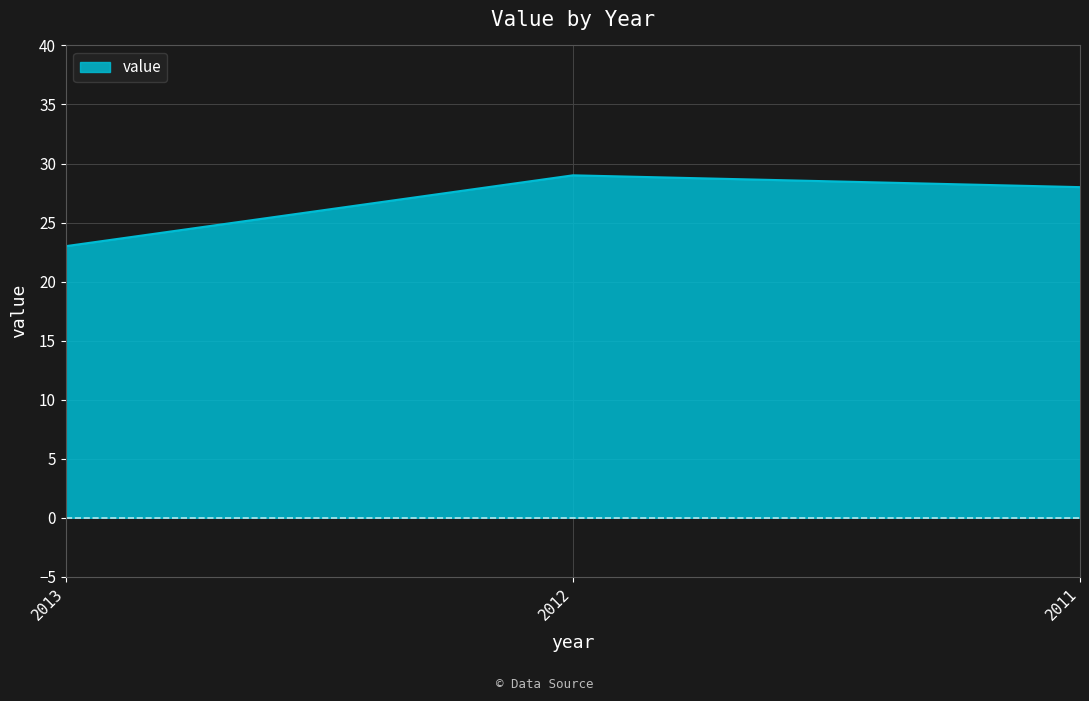

Rank the categories by value from lowest to highest.

2013, 2011, 2012